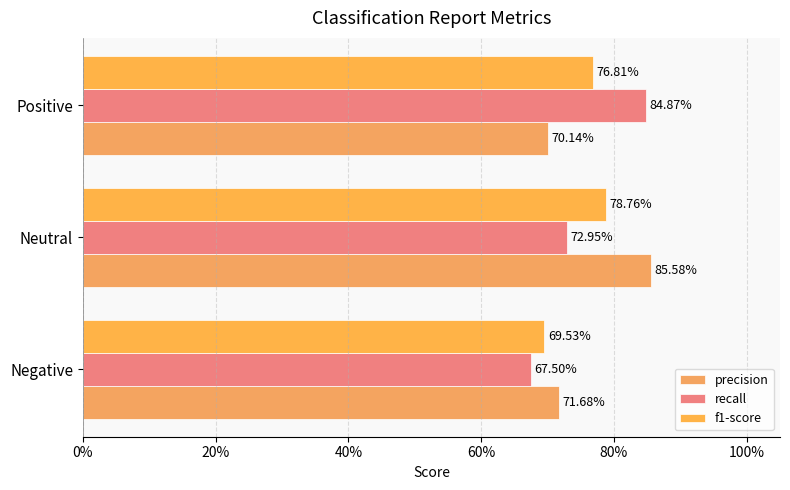

How many recall values are between 0 and 1?

3